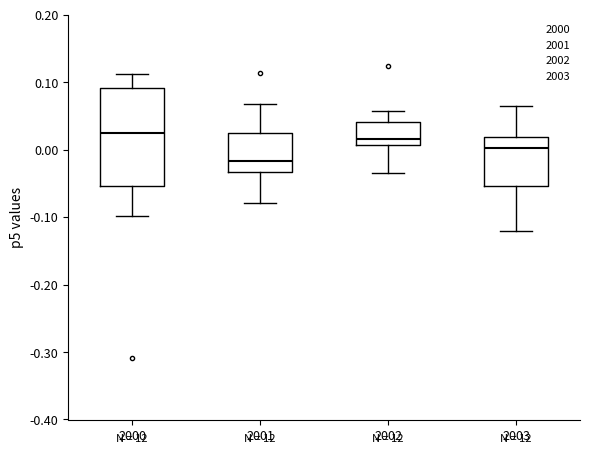

Comparing the boxes themselves (not the whiskers), which one is the tallest?

2000